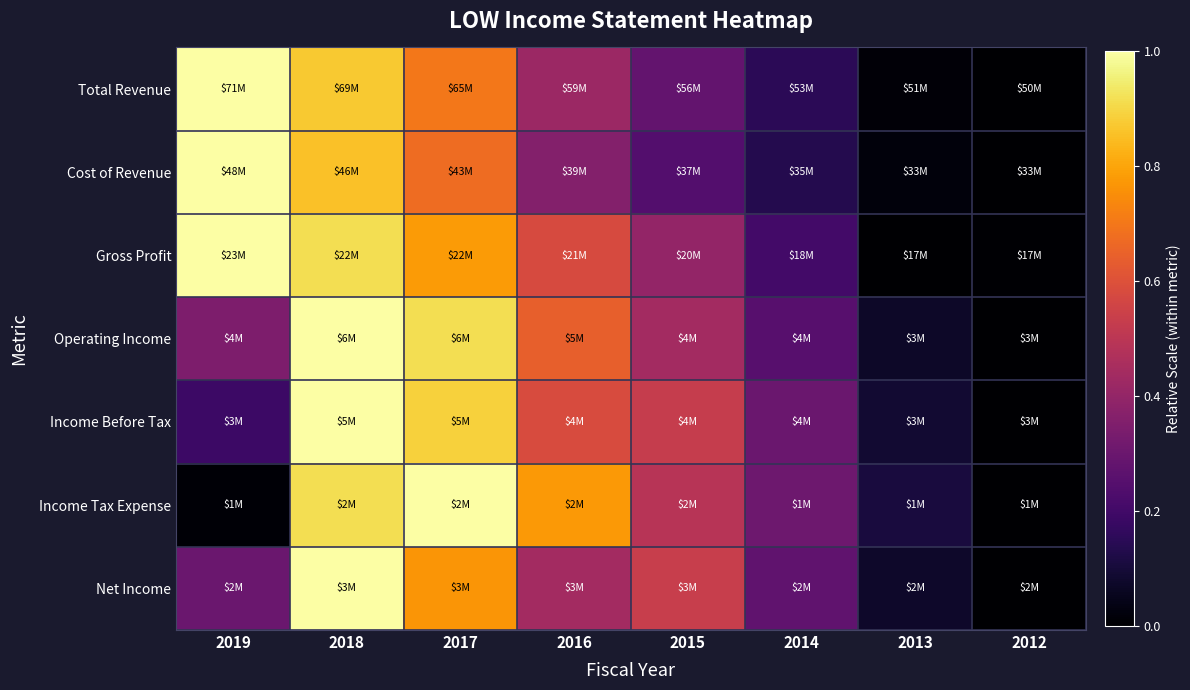

What is the spread (max minus min) of values at 2013?

0.1